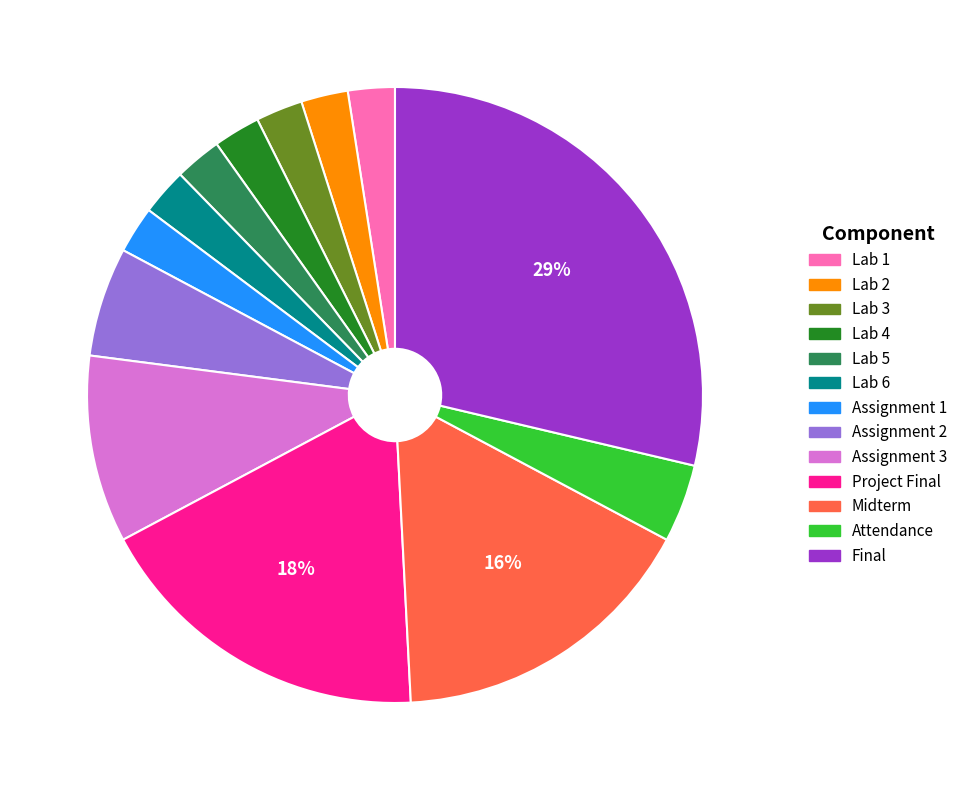

Is the sum of Lab 6 and Attendance greater than half?

No